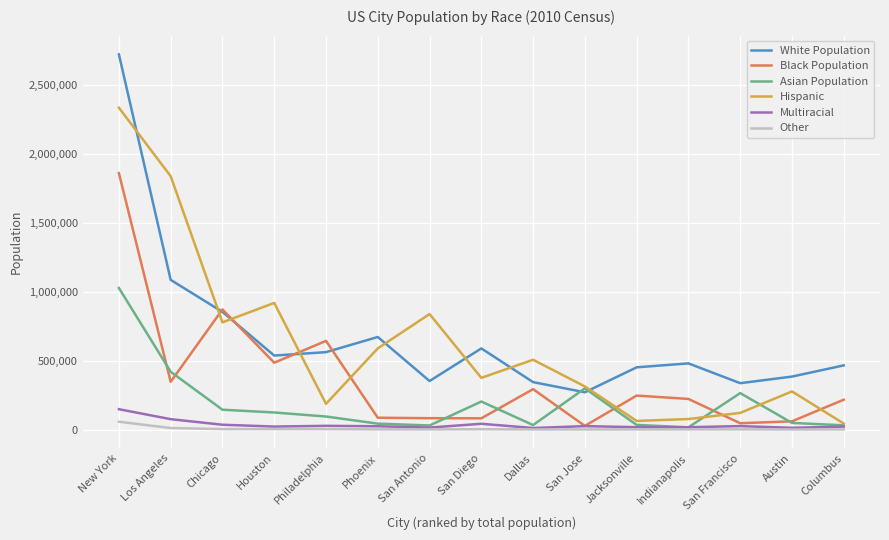

Which series has the widest spread of values?

White Population